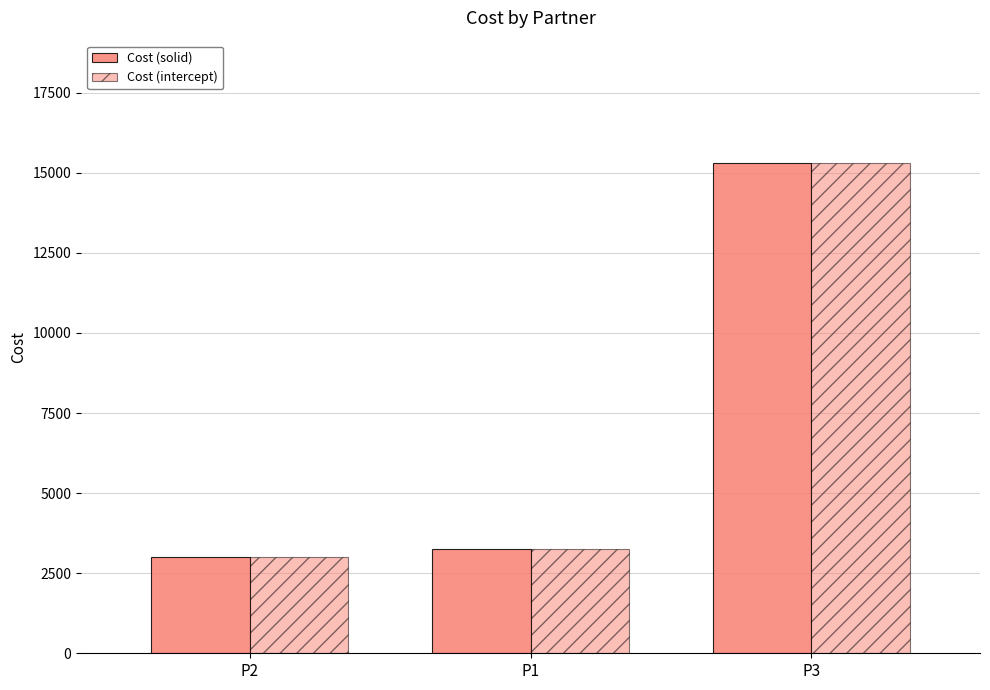

What is the total value across all series at P3?

30600